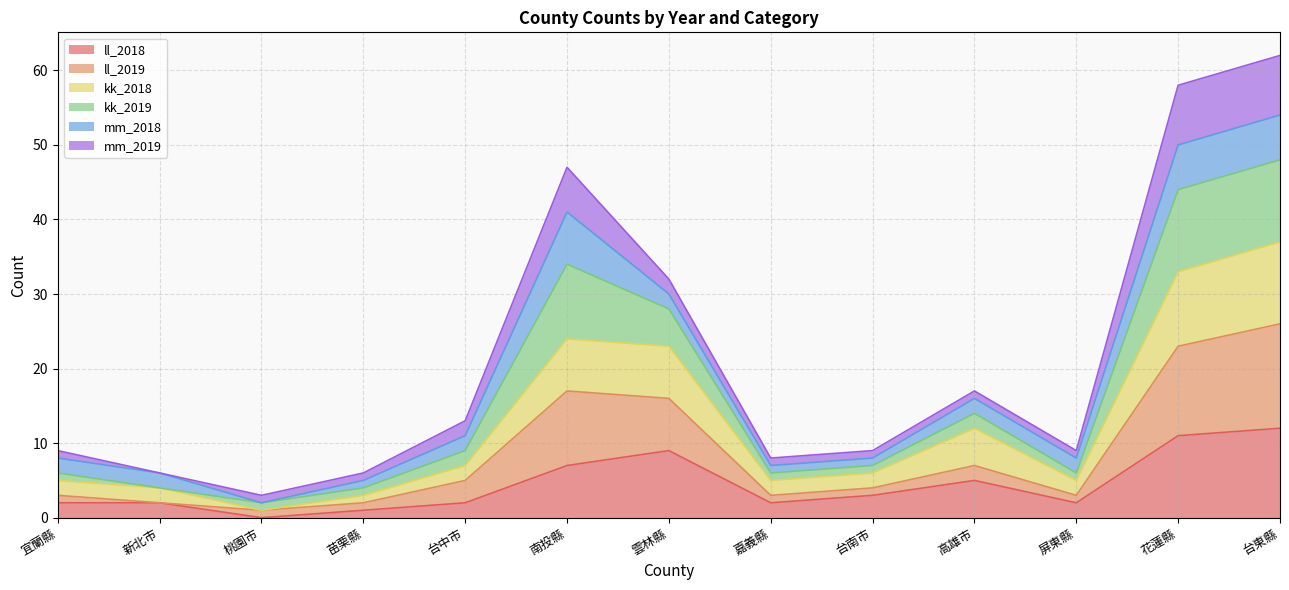

Between 宜蘭縣 and 屏東縣, which series saw the biggest shift?

ll_2018